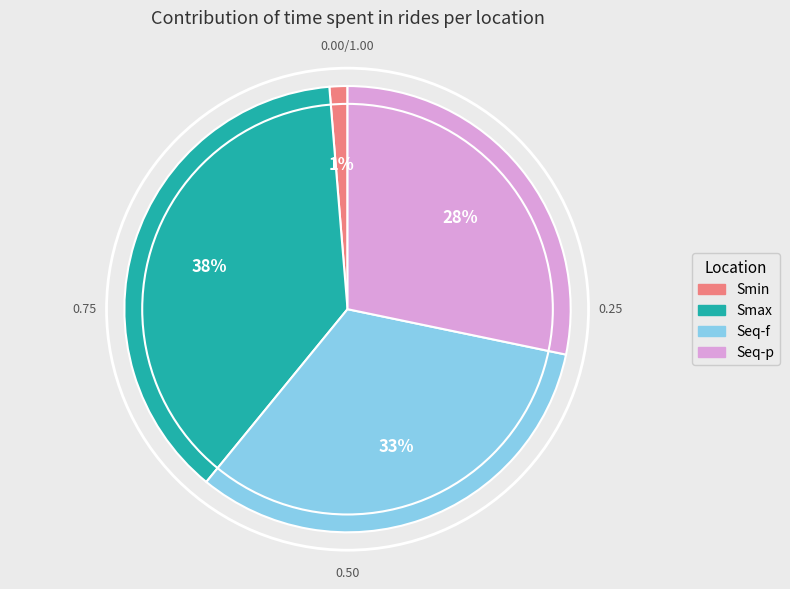

Is there any slice that represents more than half of the pie?

No